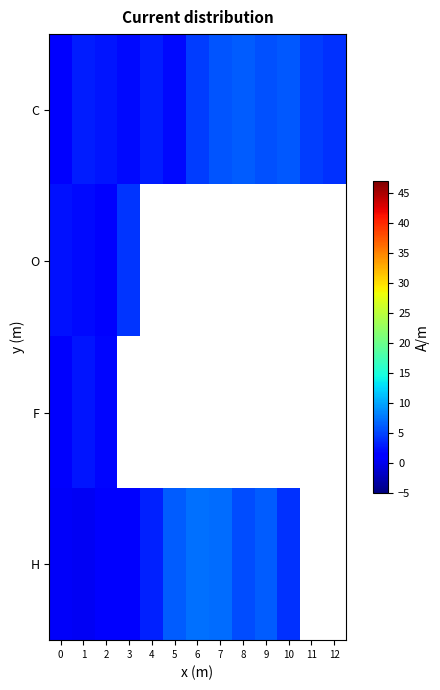

At which category does the chart reach its minimum across all series?

1